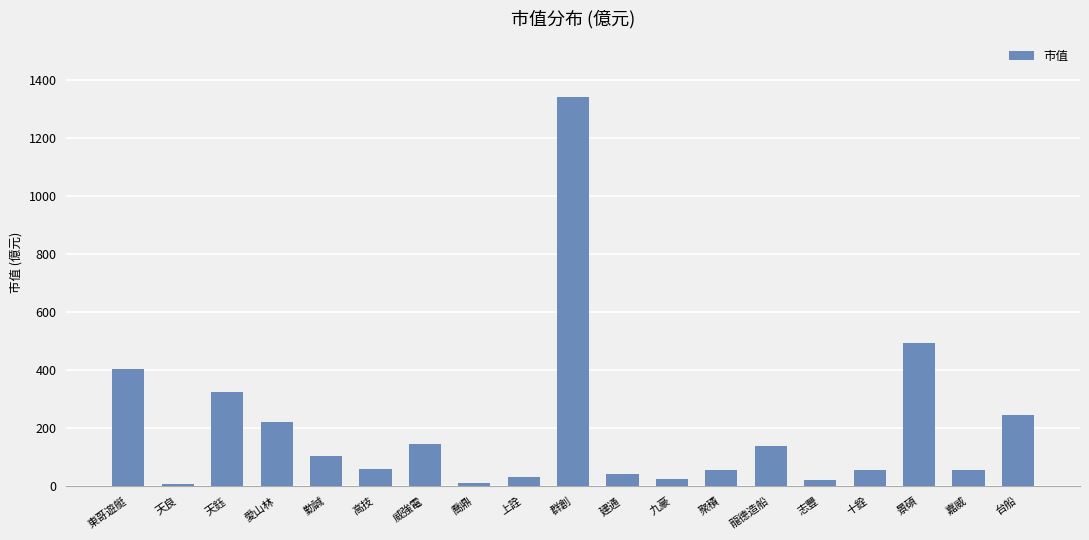

At which label is the value closest to 675?

景碩